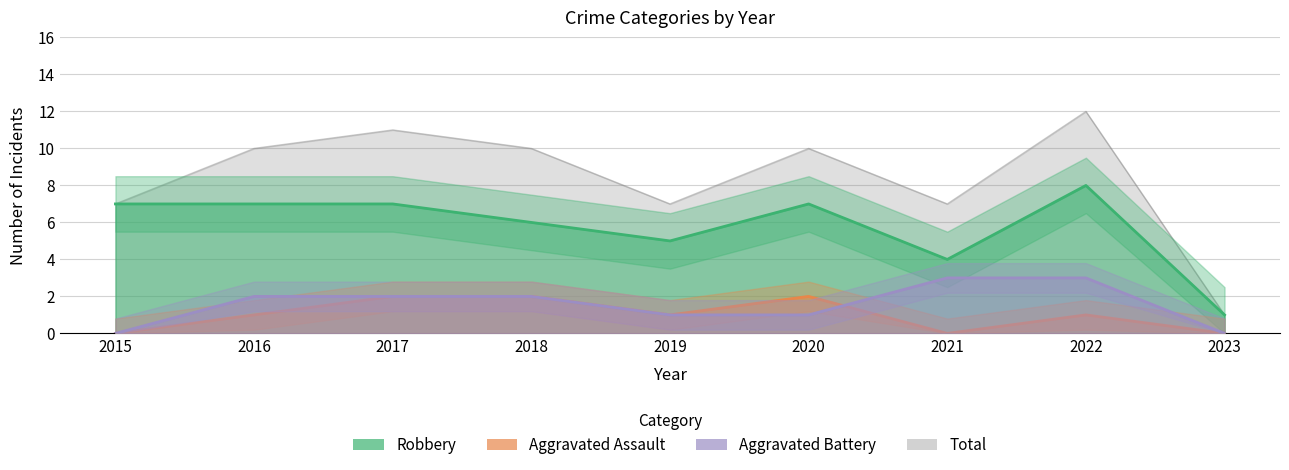

What is the maximum value shown in the chart?

12